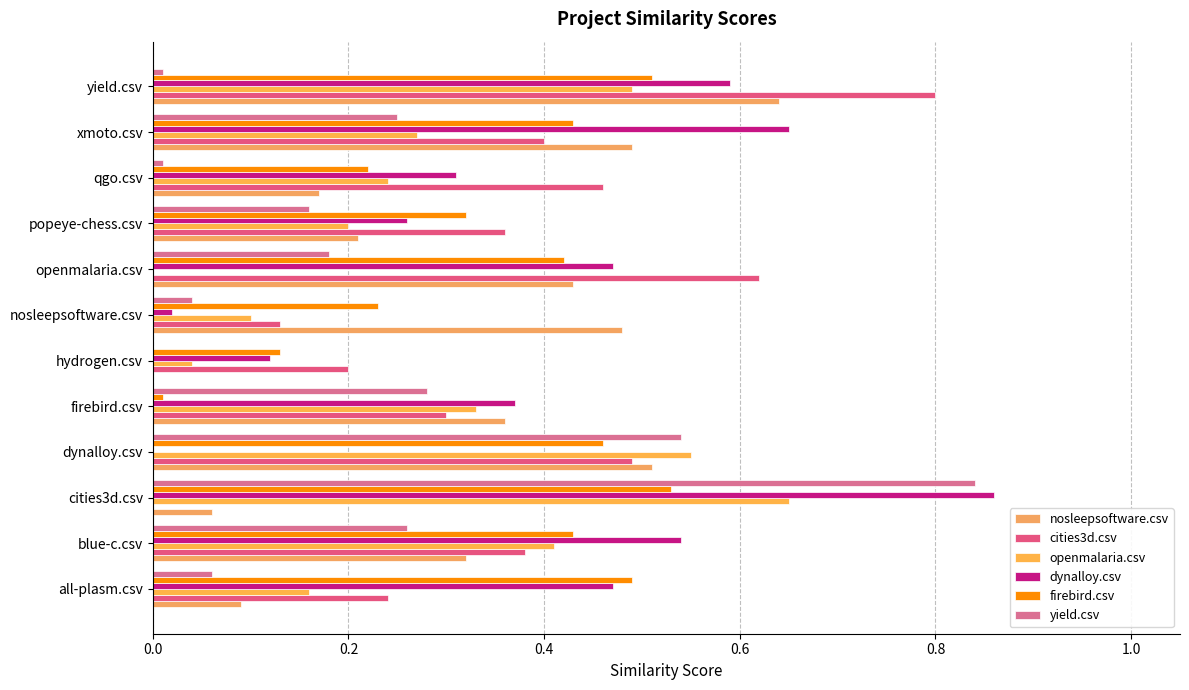

How many data points in dynalloy.csv are above 0?

11